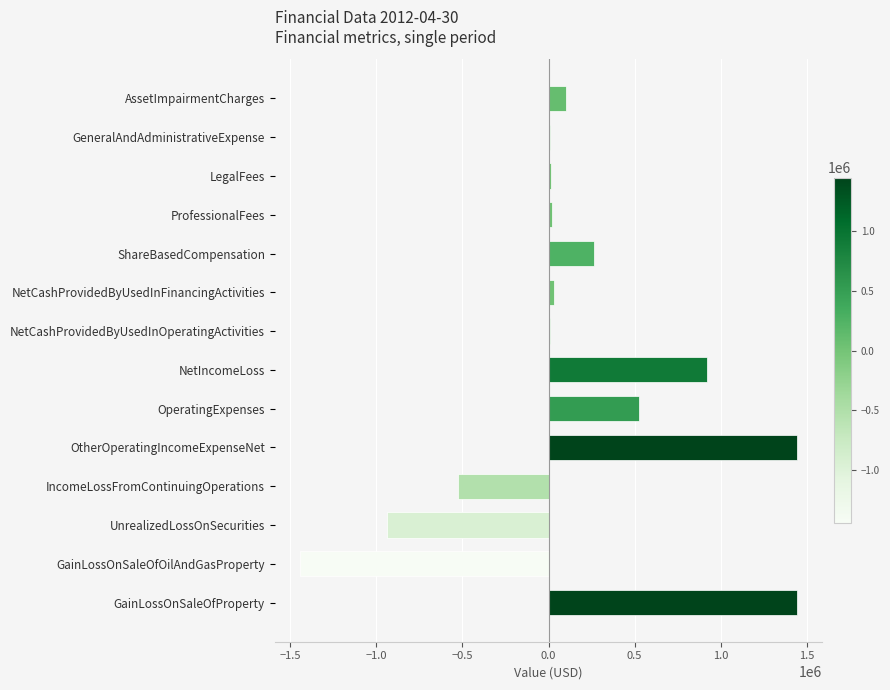

What is the maximum value shown in the chart?

1444595